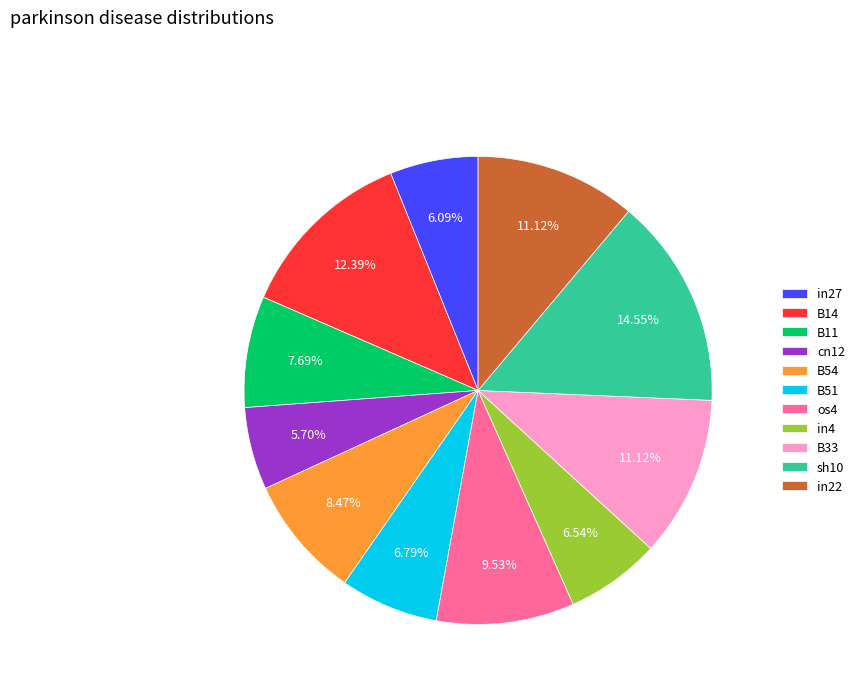

Which slice is the largest?

sh10